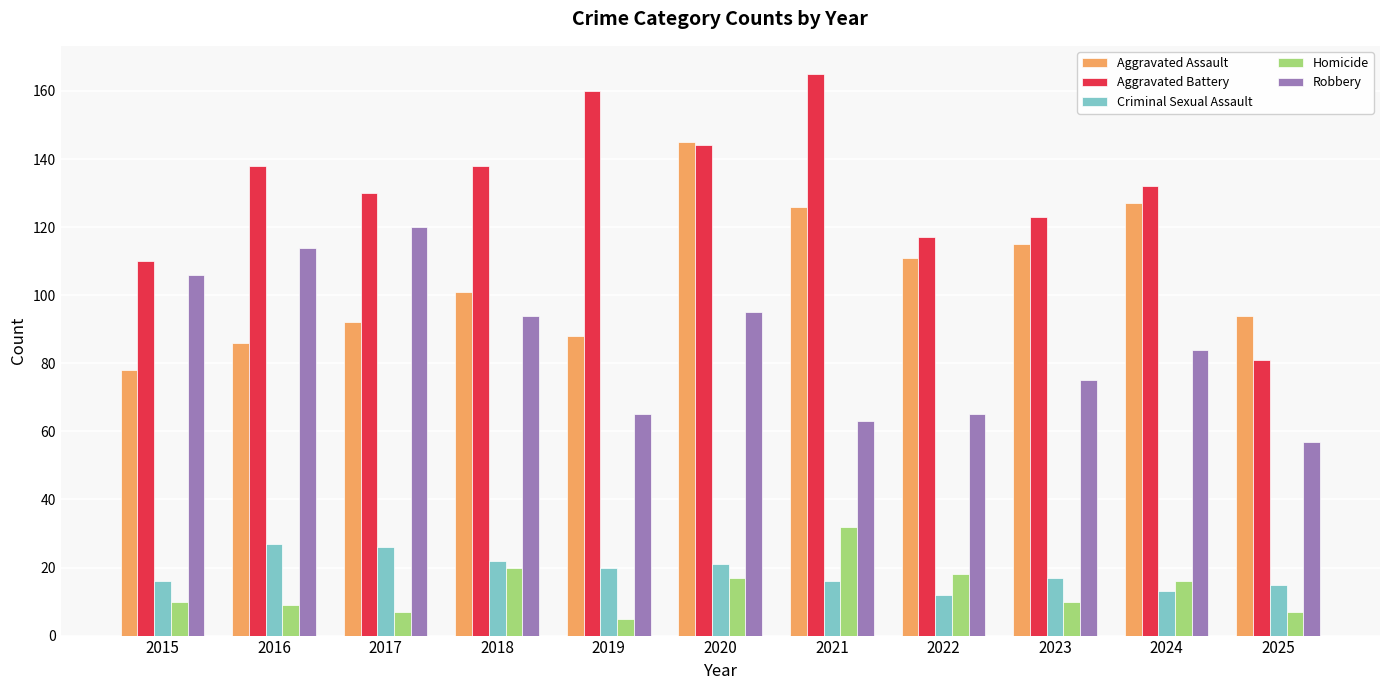

How many distinct data groups are displayed?

5